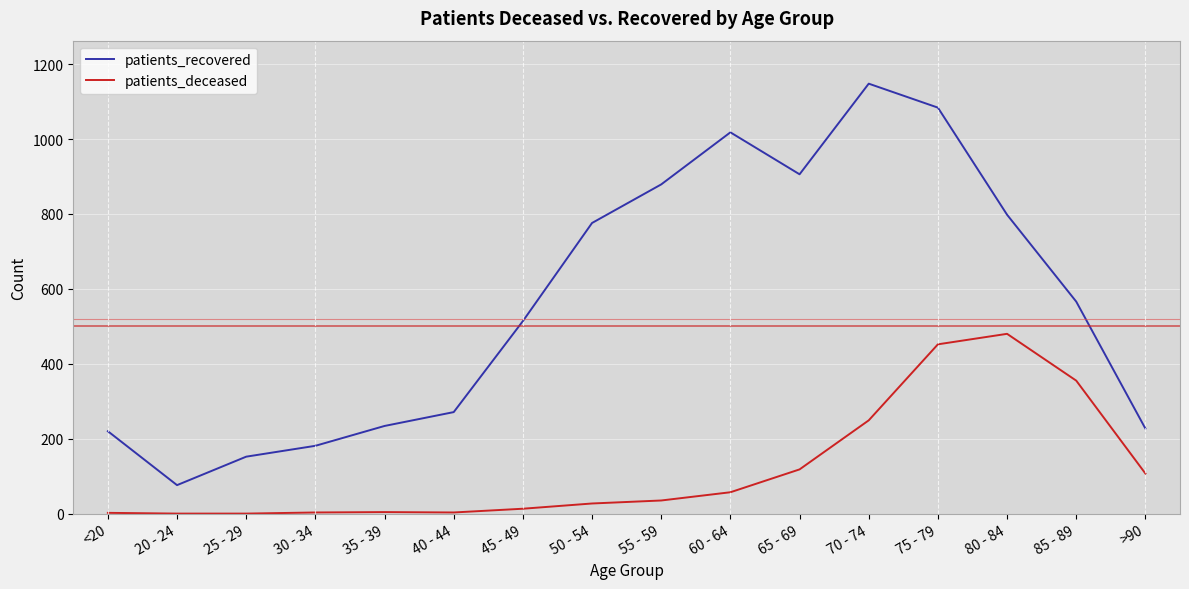

True or false: patients_deceased and patients_recovered cross at least once.

False